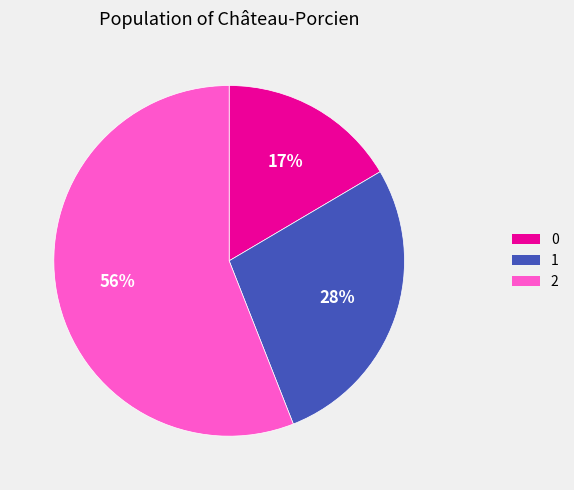

Count the number of slices in the pie.

3